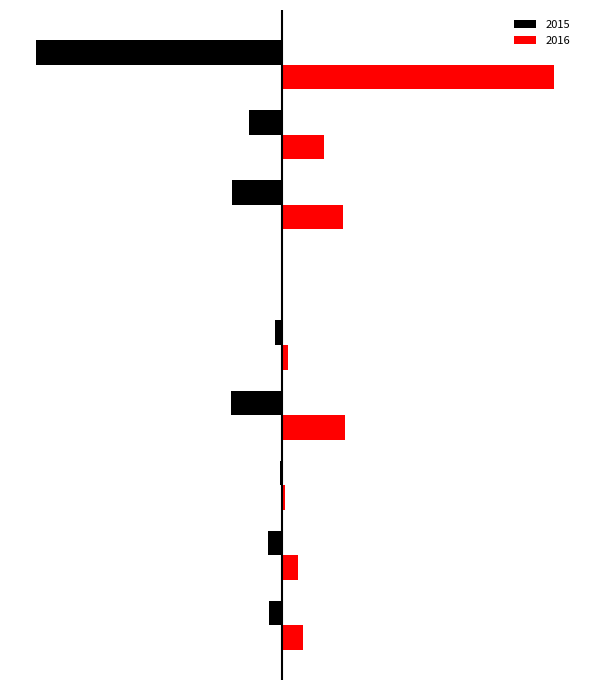

What are all the series names shown in the legend?

2015, 2016